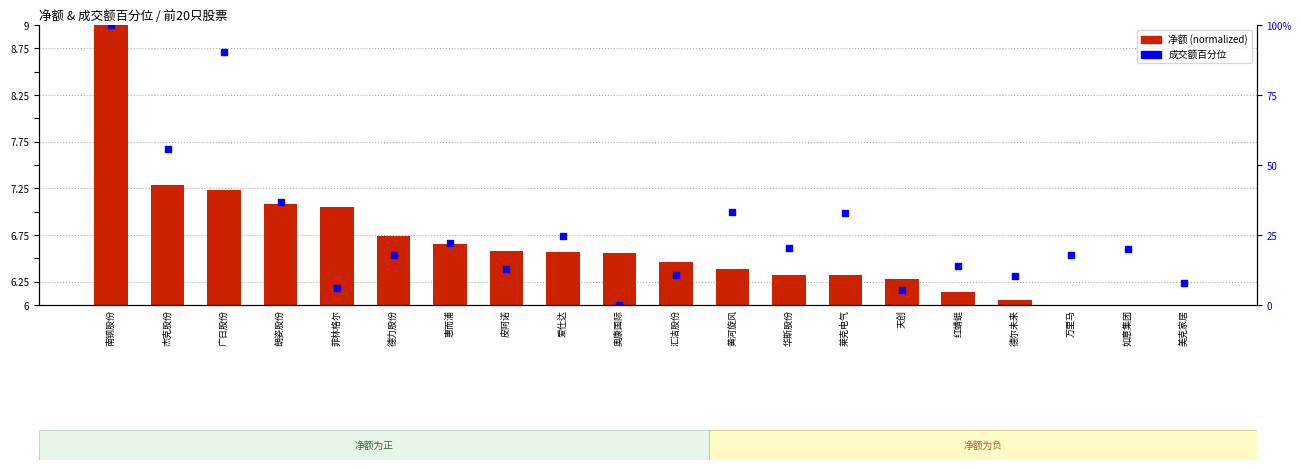

Is the value of 净额 (normalized) at 美克家居 greater than the value of 成交额百分位 at 奥康国际?

Yes